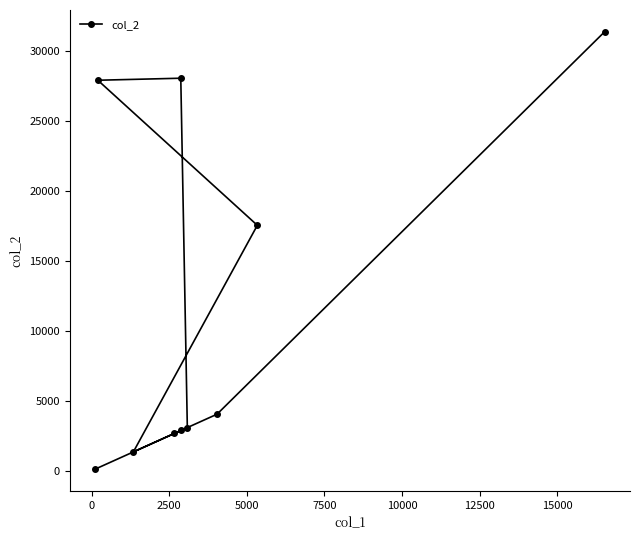

Does the chart display data point markers on the line(s)?

Yes